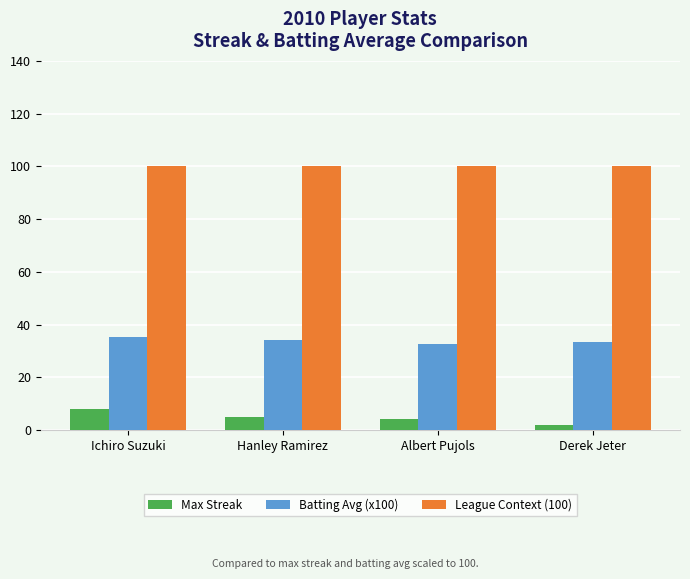

Rank the series at Ichiro Suzuki from lowest to highest value.

Max Streak, Batting Avg (x100), League Context (100)